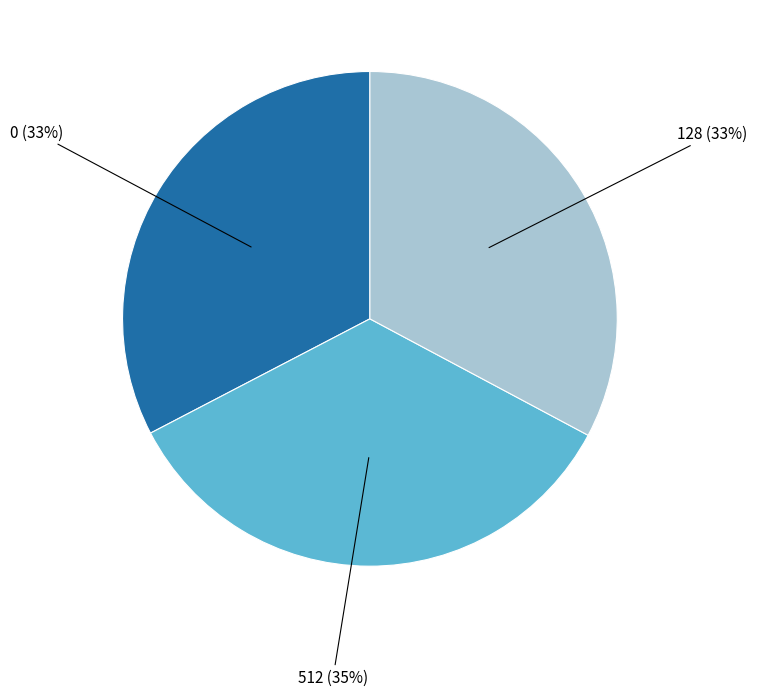

Does any single category account for the majority?

No